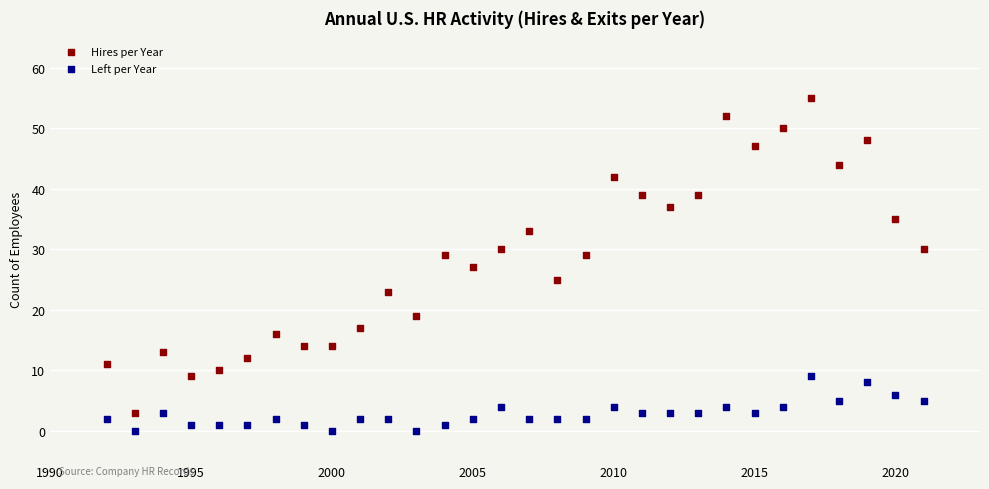

Which series contains the highest Y value?

Hires per Year